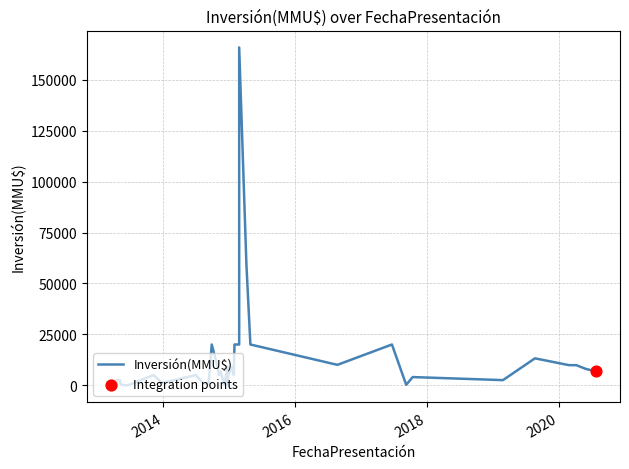

Approximately how many times larger is the value at 30/01/2015 compared to 19/03/2013?

80.0